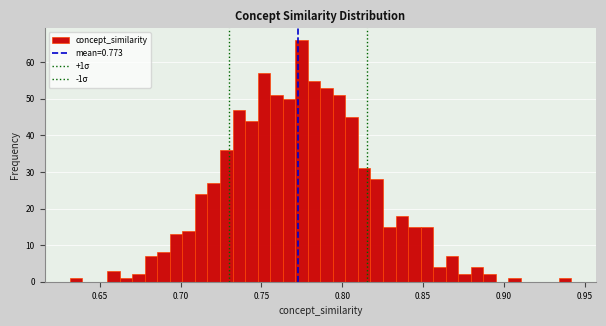

Read against the x-axis, roughly where is the centre of the tallest bar?

0.775